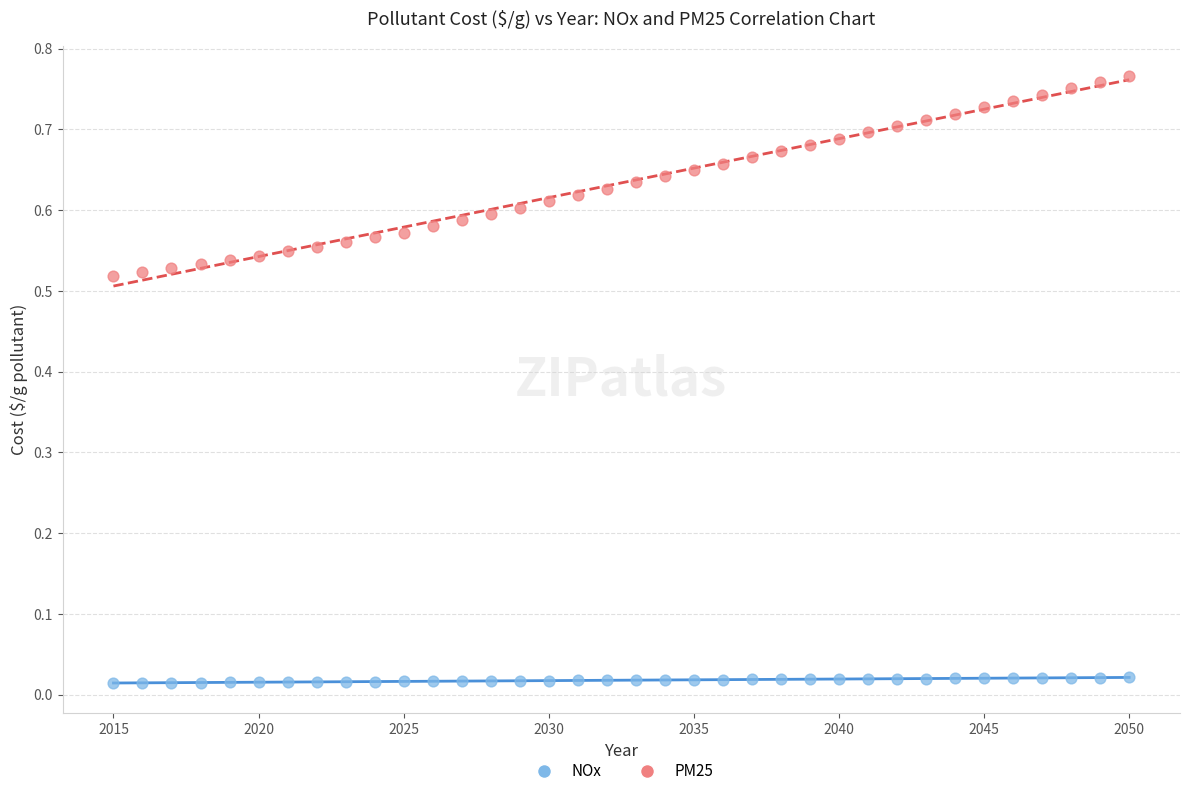

Across all data points, what is the range of X values (max minus min)?

35.0